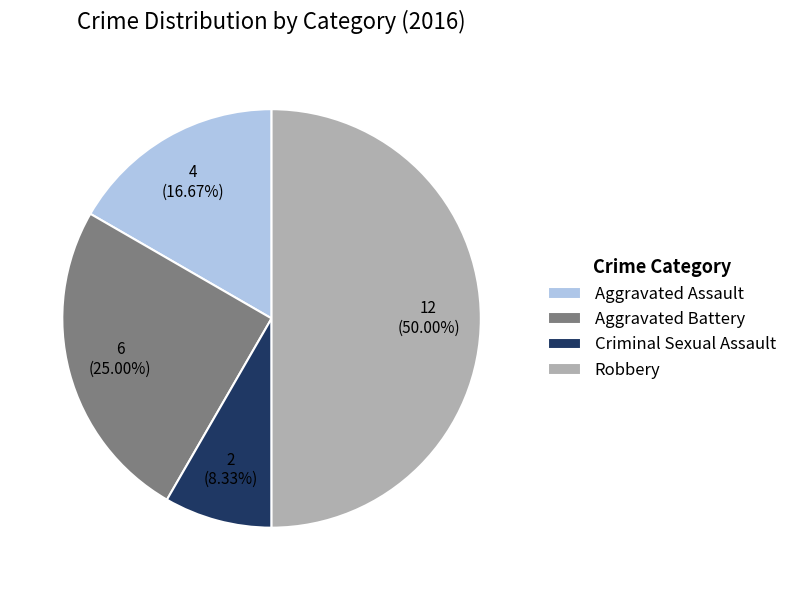

Does Aggravated Battery account for over 50% of the chart?

No